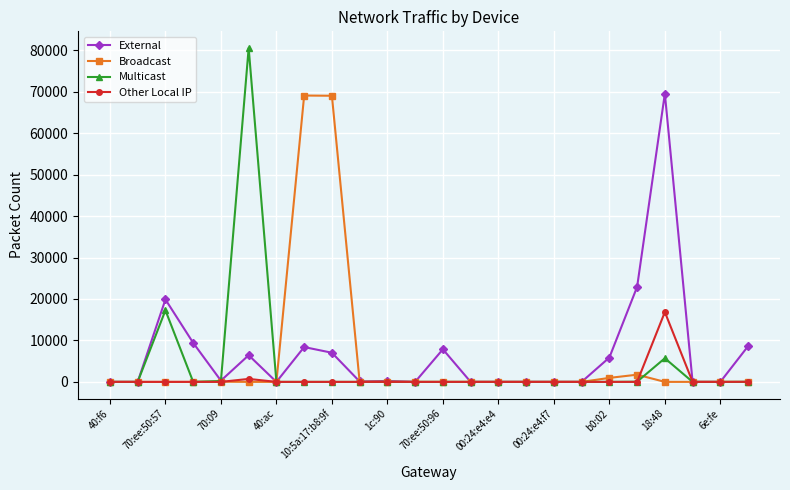

True or false: Broadcast has more than 0 interior local peaks.

True